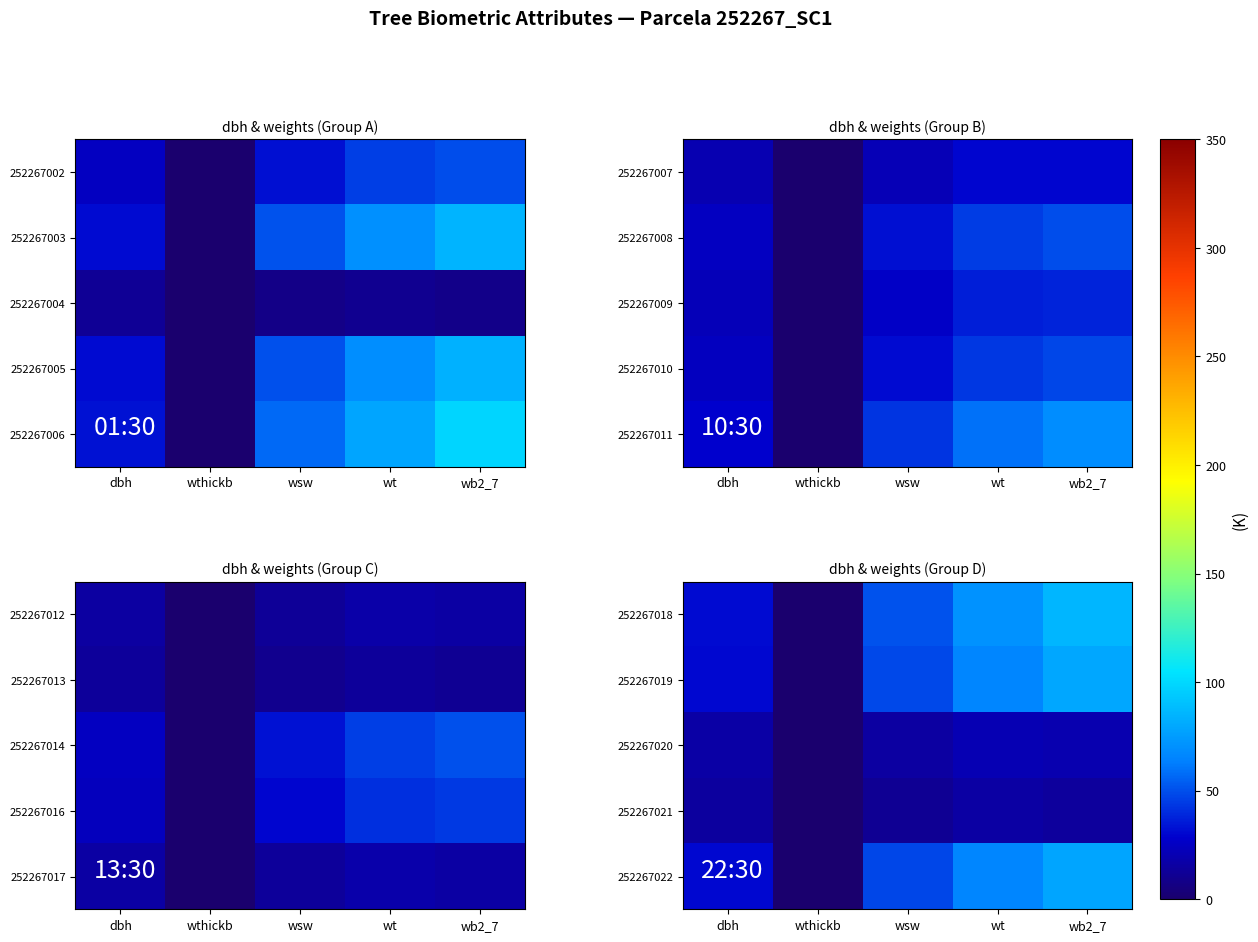

The value of 252267019 at wsw is 74.7. True or false?

False